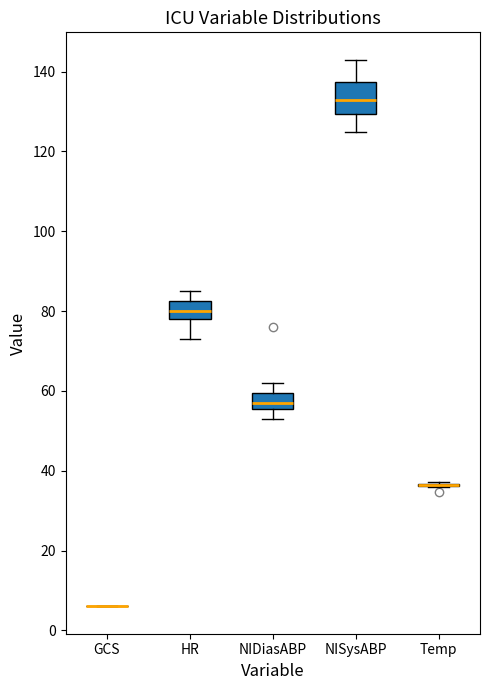

Comparing the boxes themselves (not the whiskers), which one is the tallest?

NISysABP